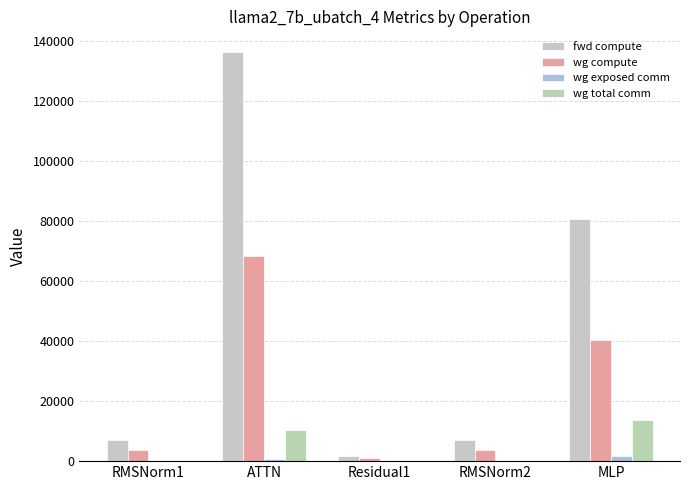

Is the value of wg total comm at Residual1 greater than the value of wg compute at MLP?

No